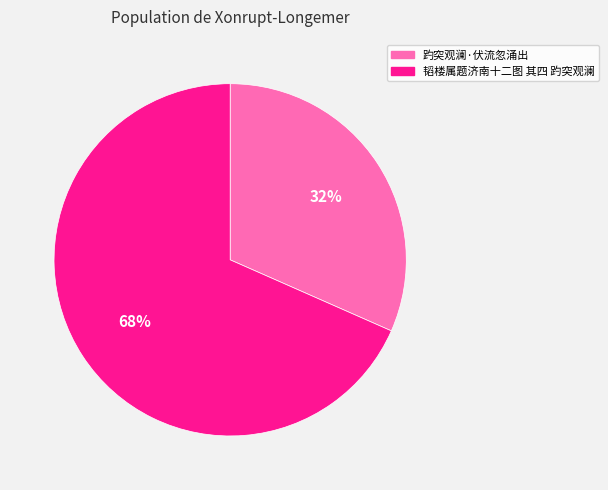

Count the number of slices in the pie.

2